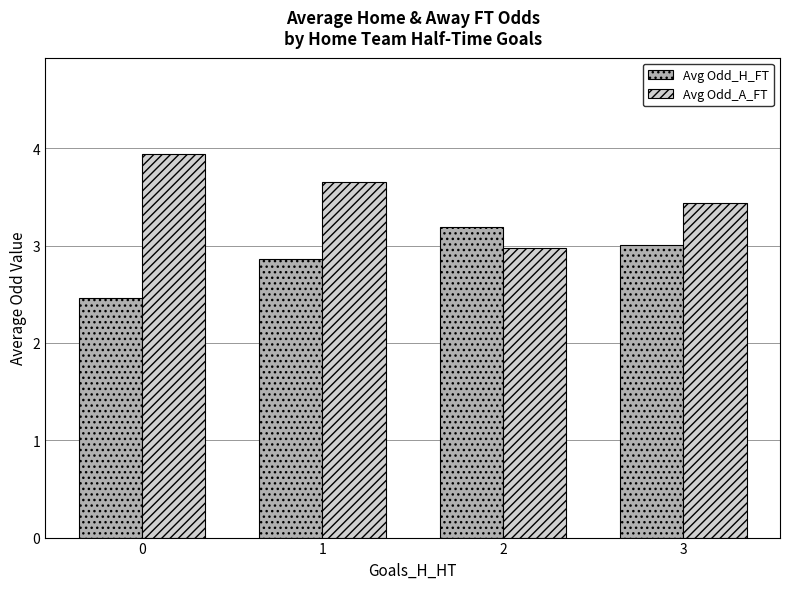

What is the difference between the Avg Odd_H_FT values at 0 and 2?

0.7